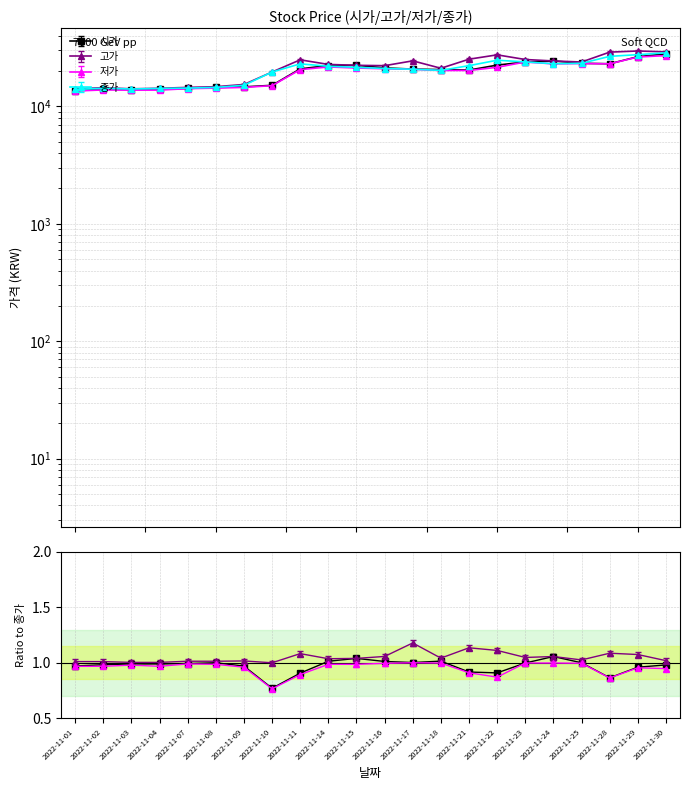

True or false: 시가 and 저가 intersect in this chart.

False